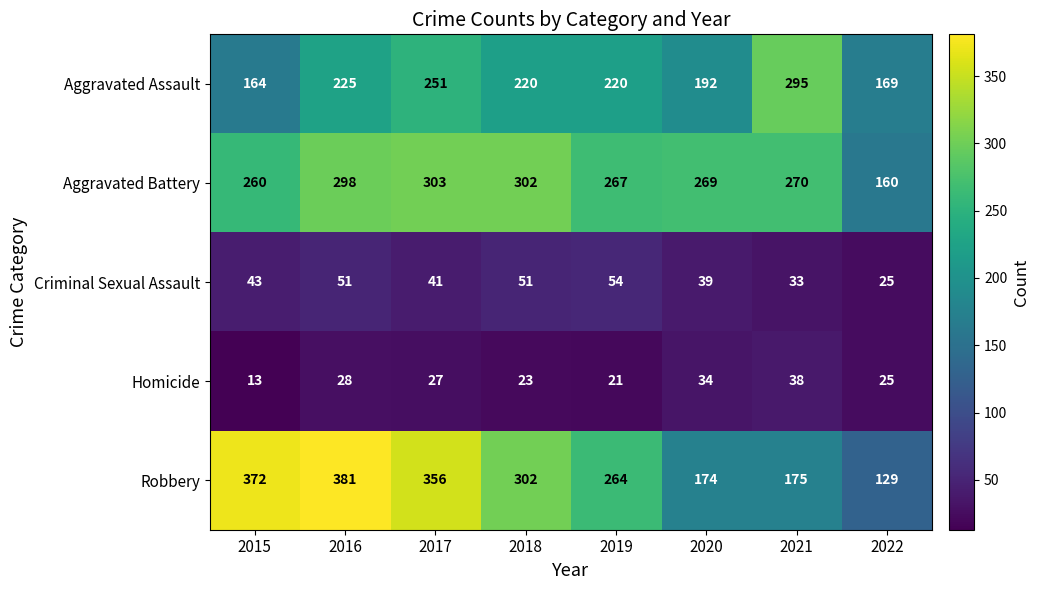

At which label is Aggravated Battery closest to 231?

2015